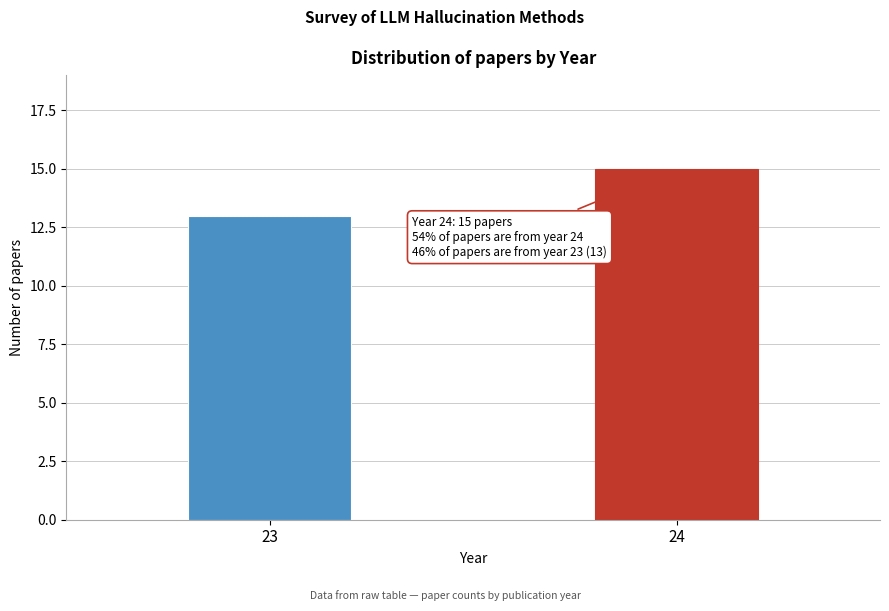

Reading left to right, transcribe all the data shown in this chart.

23=13	24=15